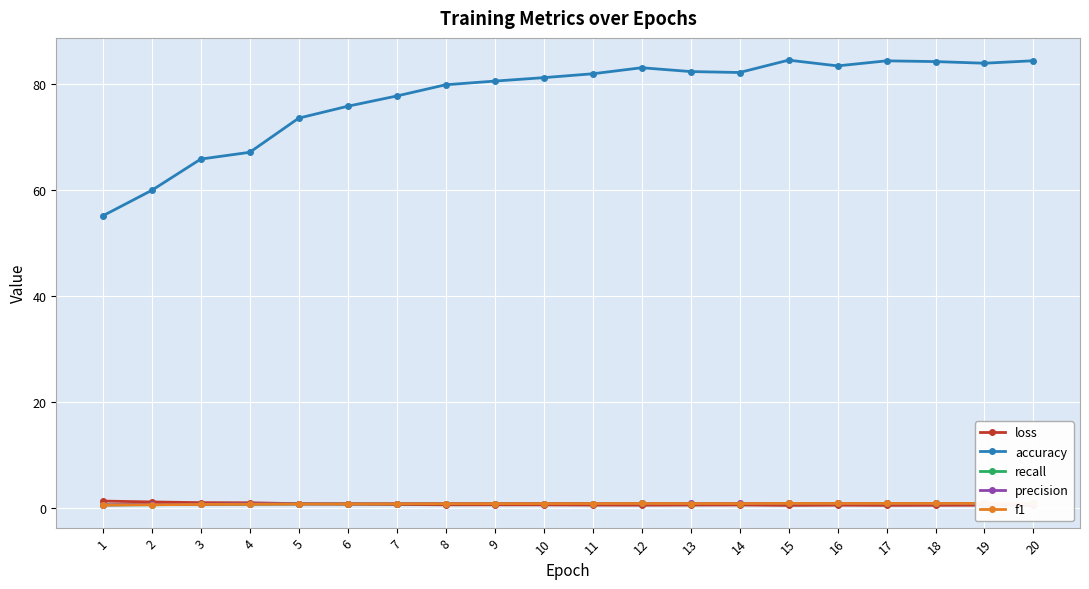

Which series has the widest spread of values?

accuracy